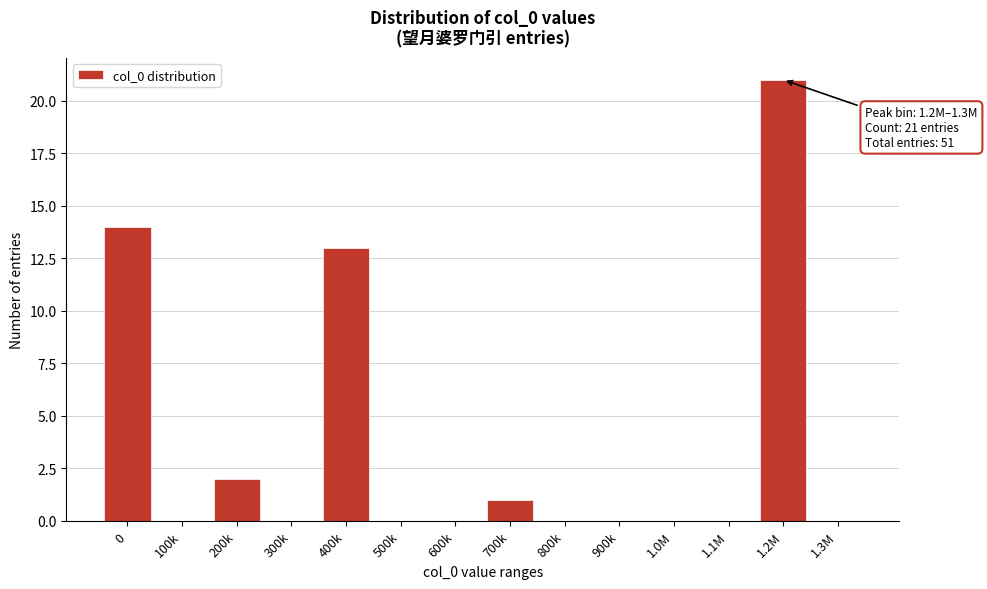

Reading left to right, extract all data points from this chart.

0=14	100k=0	200k=2	300k=0	400k=13	500k=0	600k=0	700k=1	800k=0	900k=0	1.0M=0	1.1M=0	1.2M=21	1.3M=0